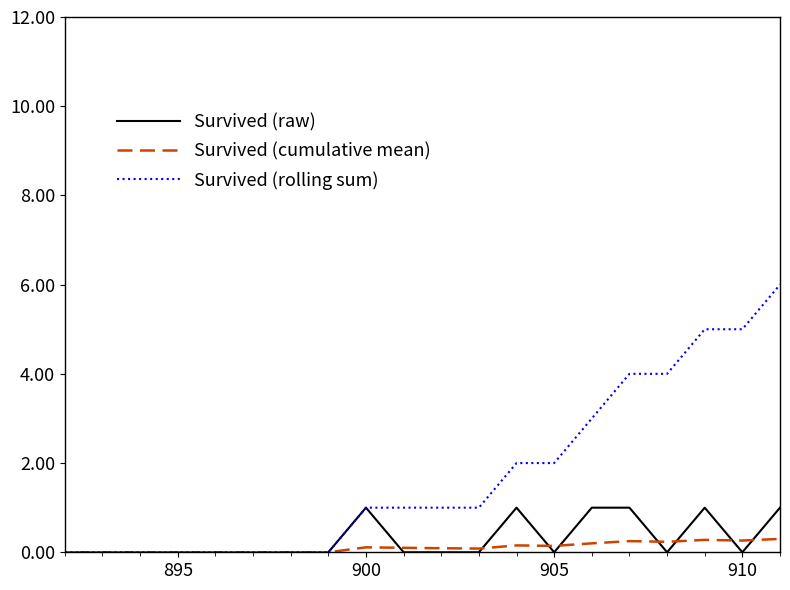

What is the highest value of the Survived (rolling sum) series?

6.0